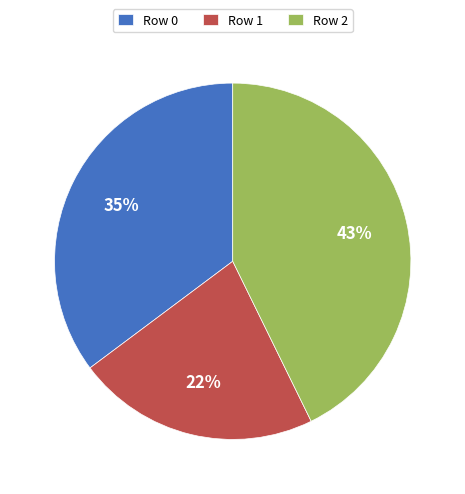

Which slice is the largest?

Row 2